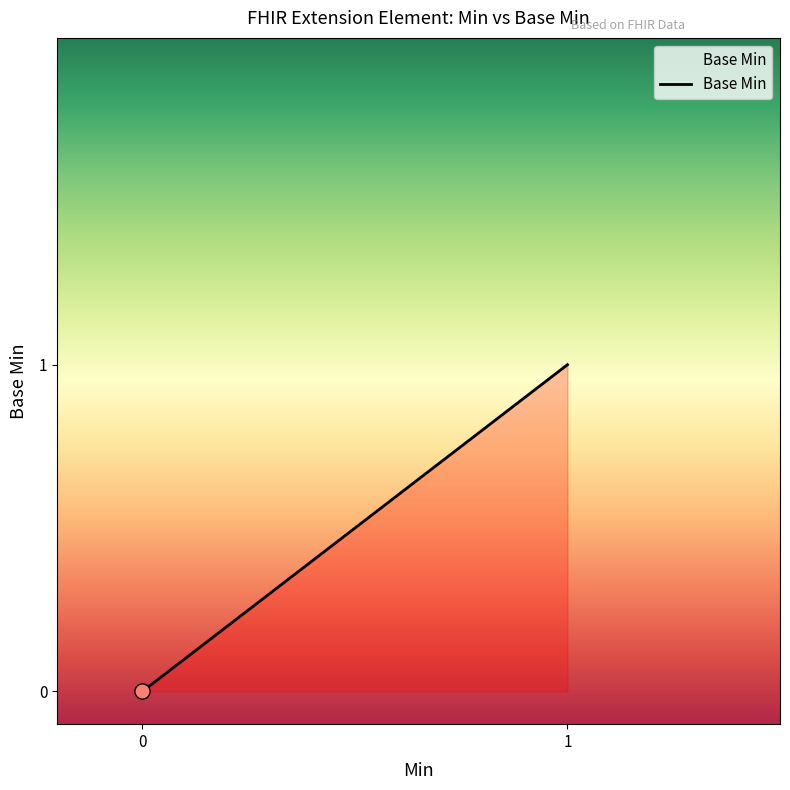

Between 3 and 1, which is larger?

3